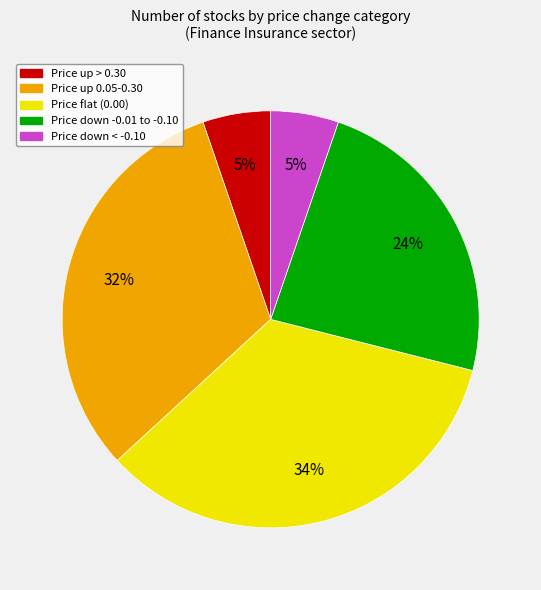

Does any single category account for the majority?

No